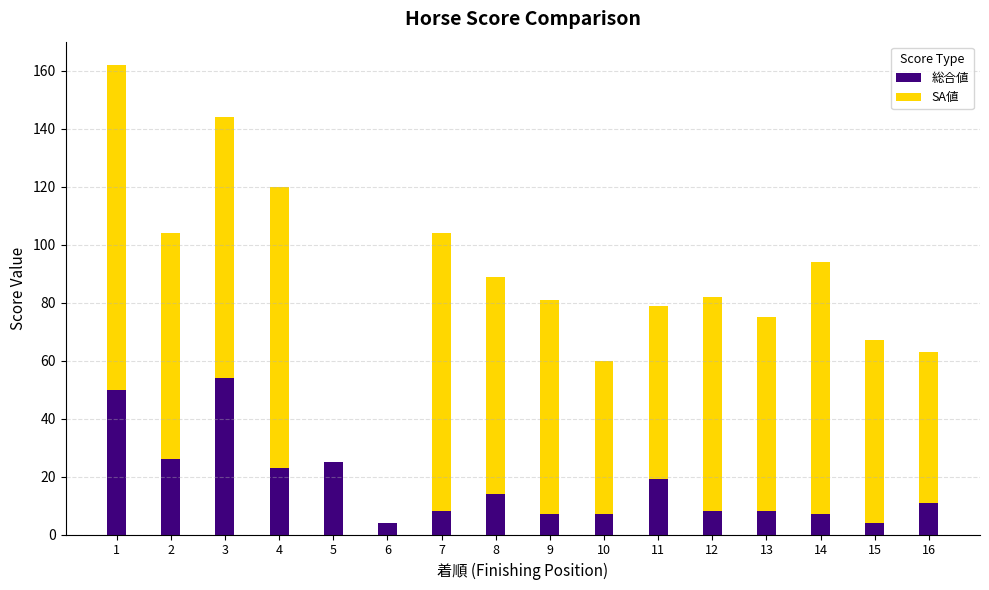

What is the maximum value for 総合値?

54